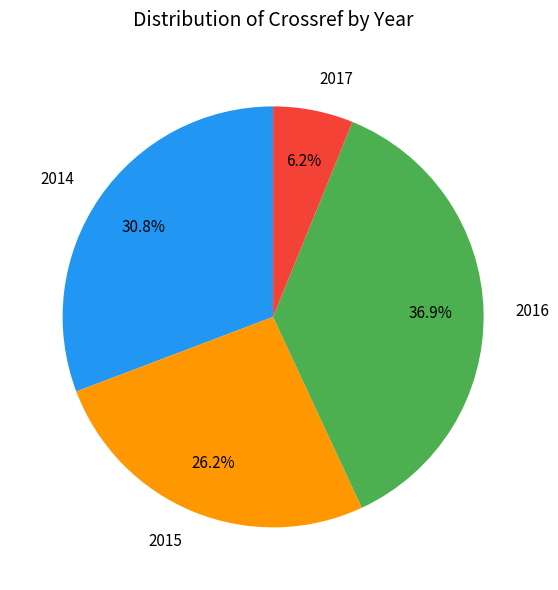

Rank the categories by value from highest to lowest.

2016, 2014, 2015, 2017